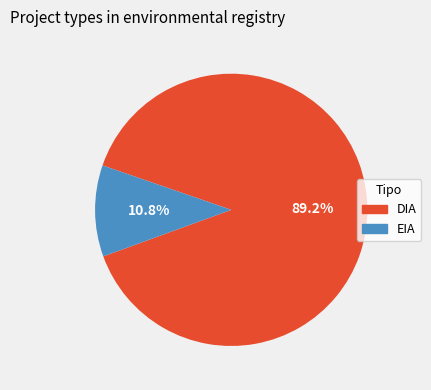

What is the total percentage of DIA and EIA?

100.0%